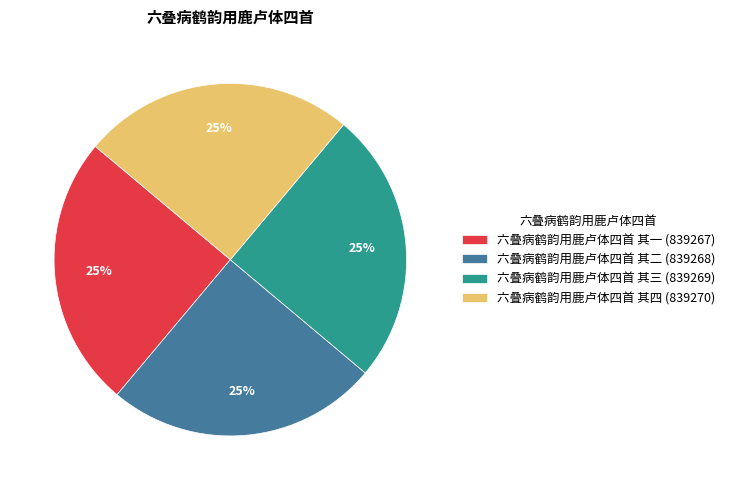

What percentage is the 六叠病鹤韵用鹿卢体四首 其三 (839269) slice, to the nearest percent?

25%